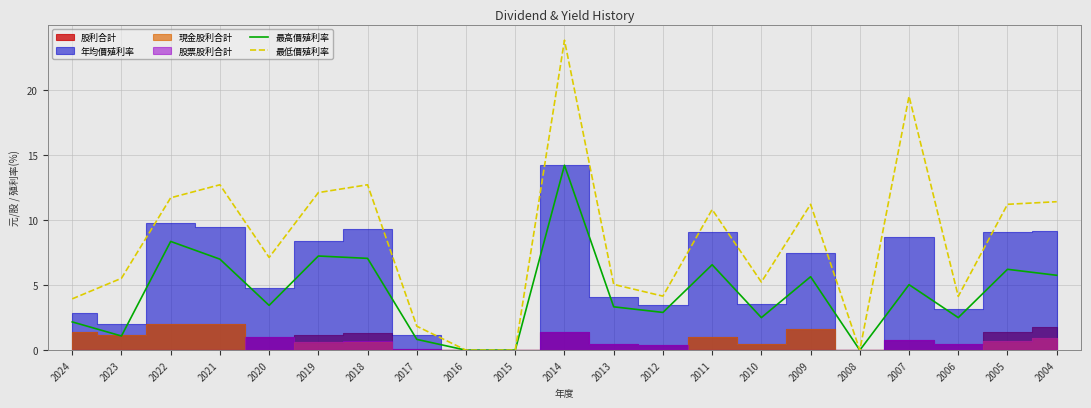

What is the value of the 最高價殖利率 point at the 15th from the left?

2.5